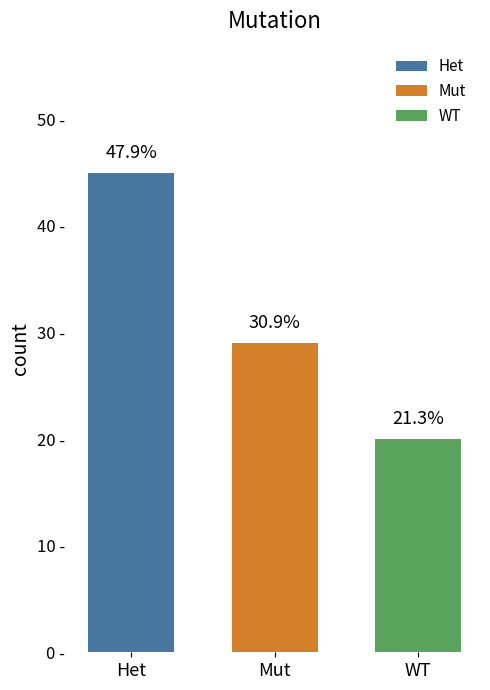

Are the bars horizontal?

No